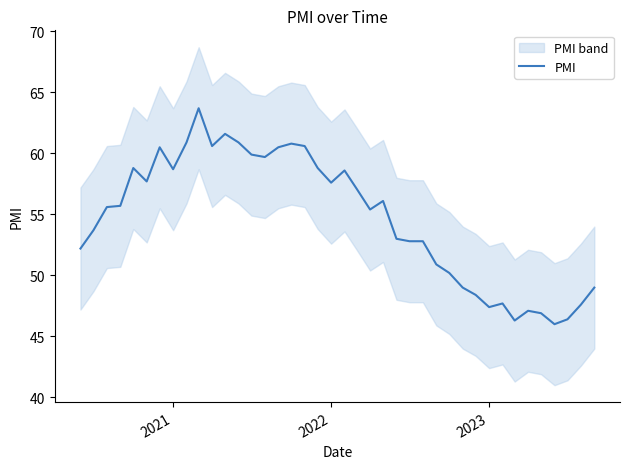

How many points are higher than both their immediate neighbors (excluding endpoints)?

9